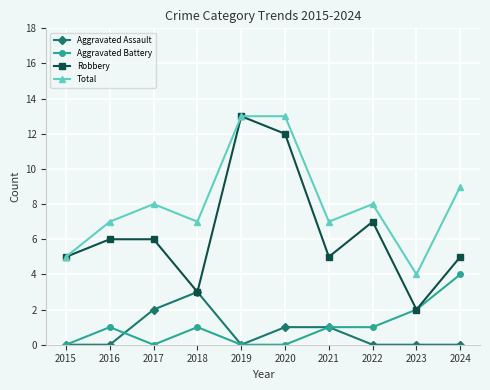

At which category does Total reach its first local valley?

2018